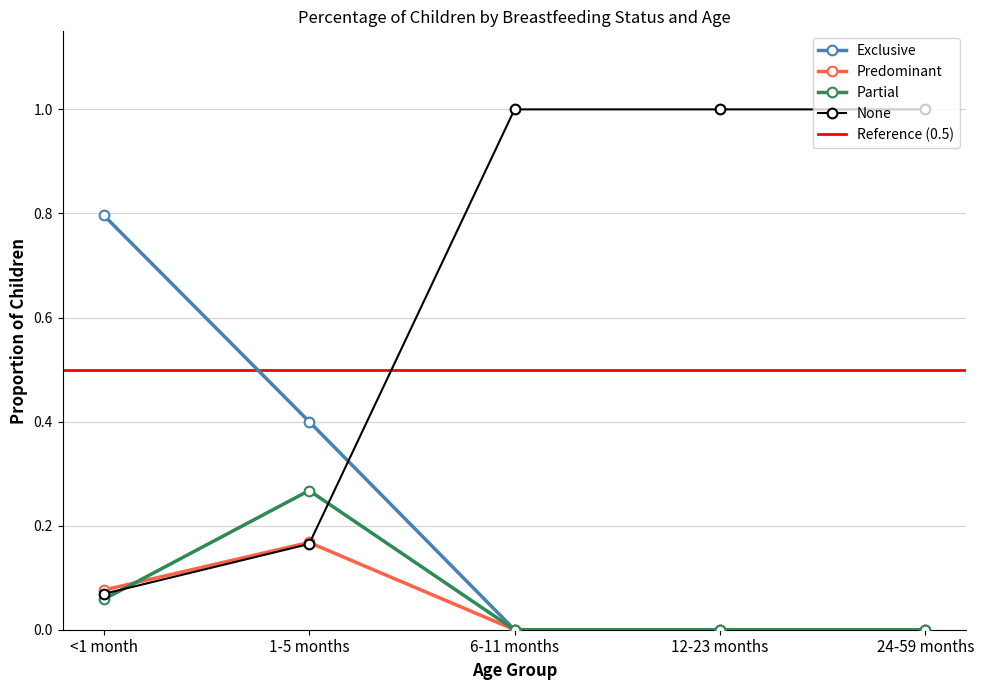

Between <1 month and 12-23 months, which is larger?

<1 month